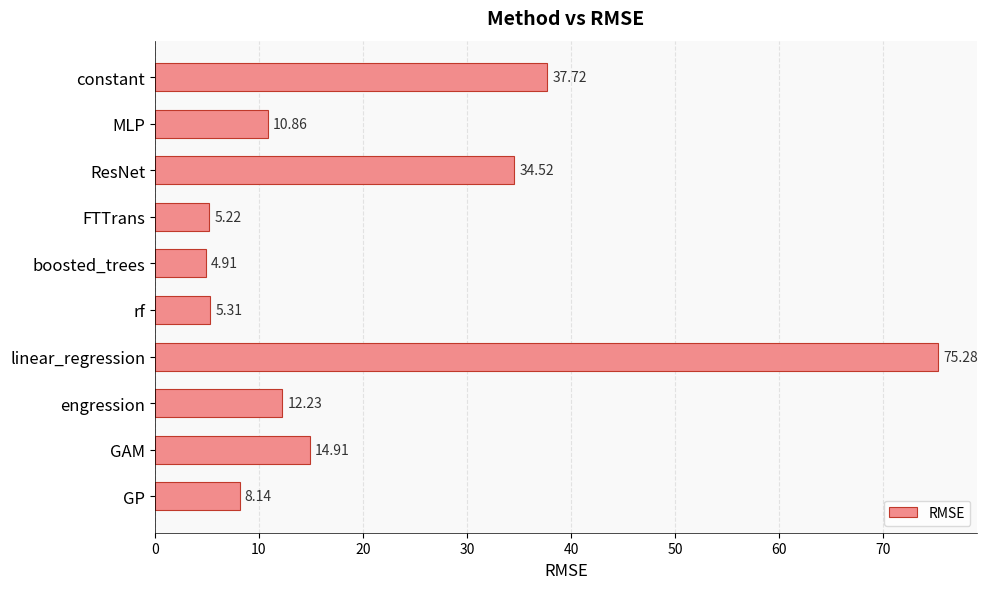

List the labels in order of value, largest first.

linear_regression, constant, ResNet, GAM, engression, MLP, GP, rf, FTTrans, boosted_trees